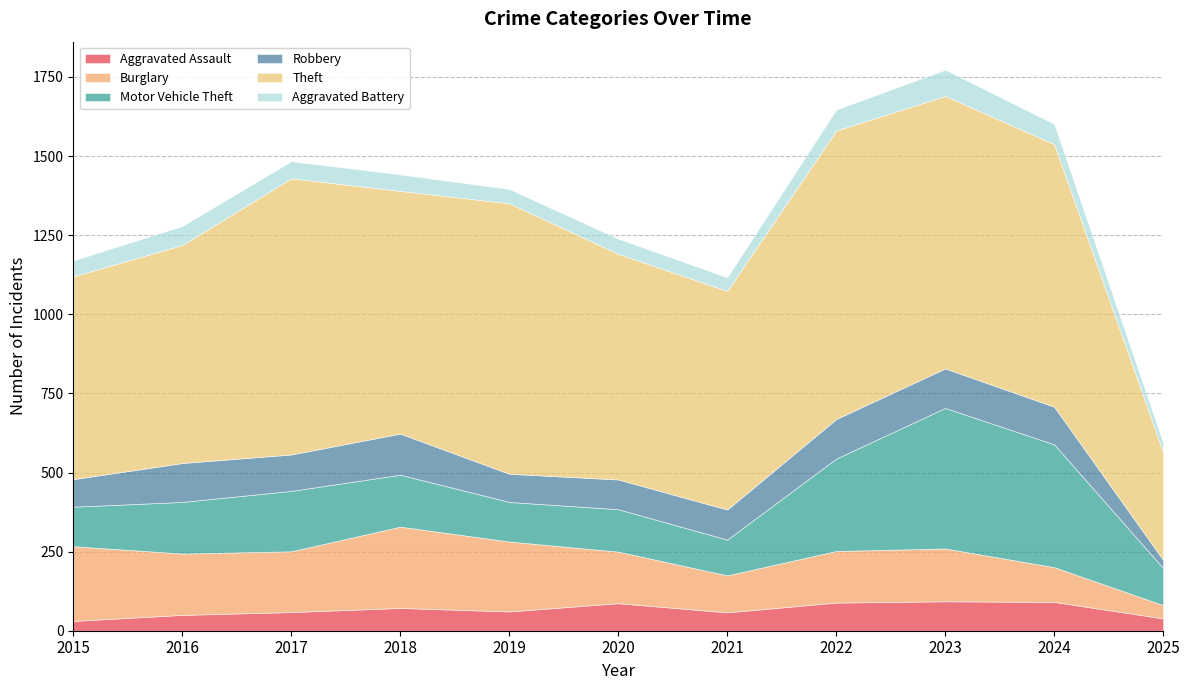

What is the value of the Robbery point at the 2nd from the left?

123